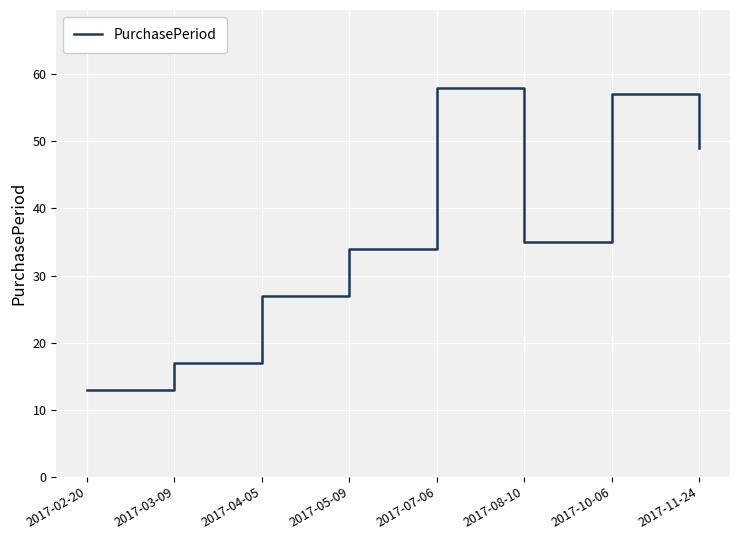

True or false: the data shows 35 at 2017-08-10.

True